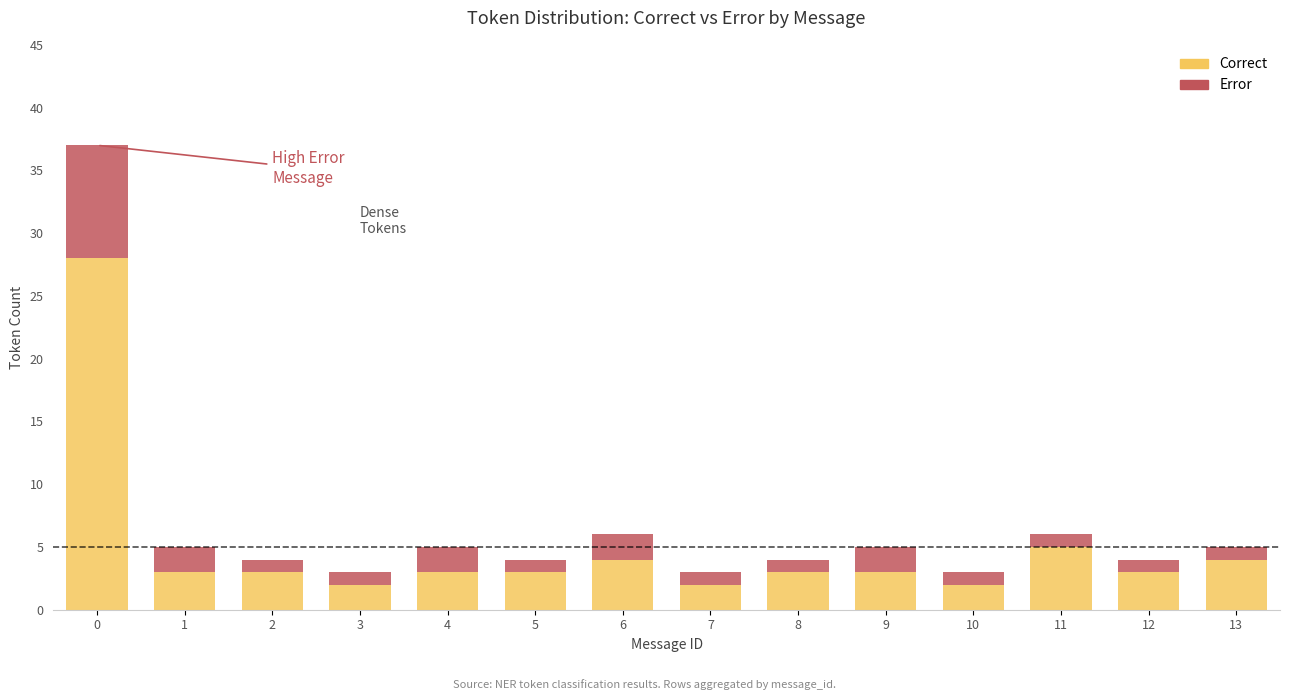

Reading right to left, transcribe the values for Correct.

13=4	12=3	11=5	10=2	9=3	8=3	7=2	6=4	5=3	4=3	3=2	2=3	1=3	0=28